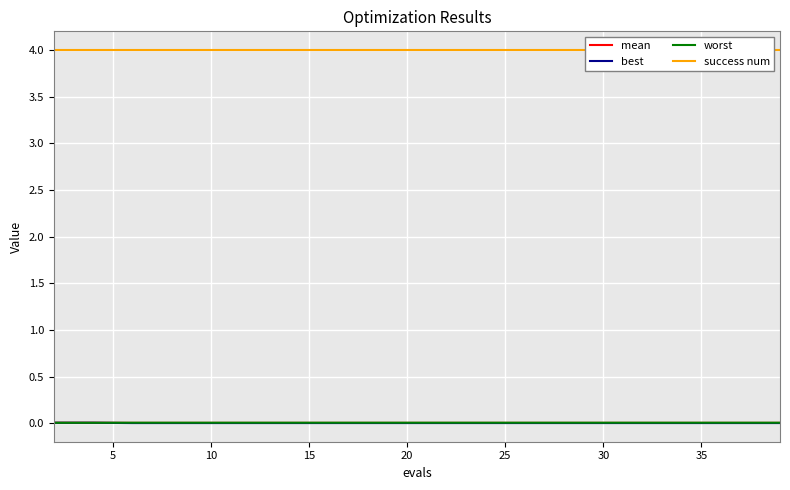

True or false: best and success num intersect in this chart.

False